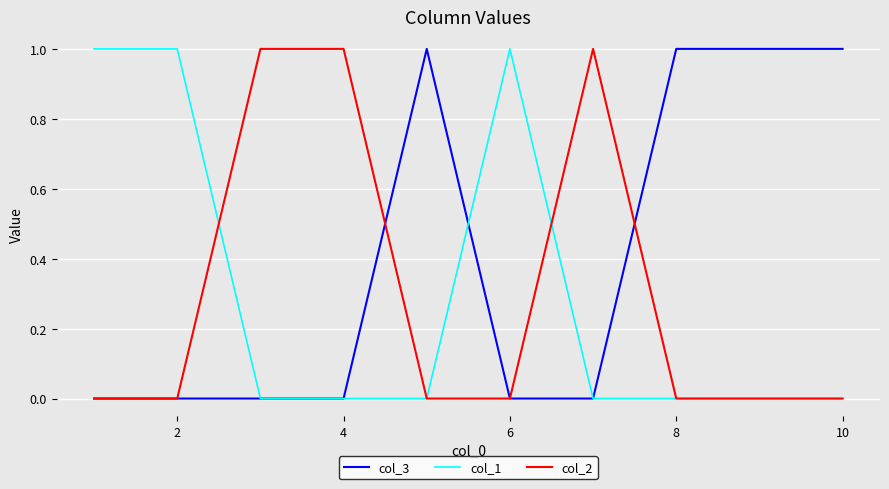

Which series has the largest total across all categories?

col_3